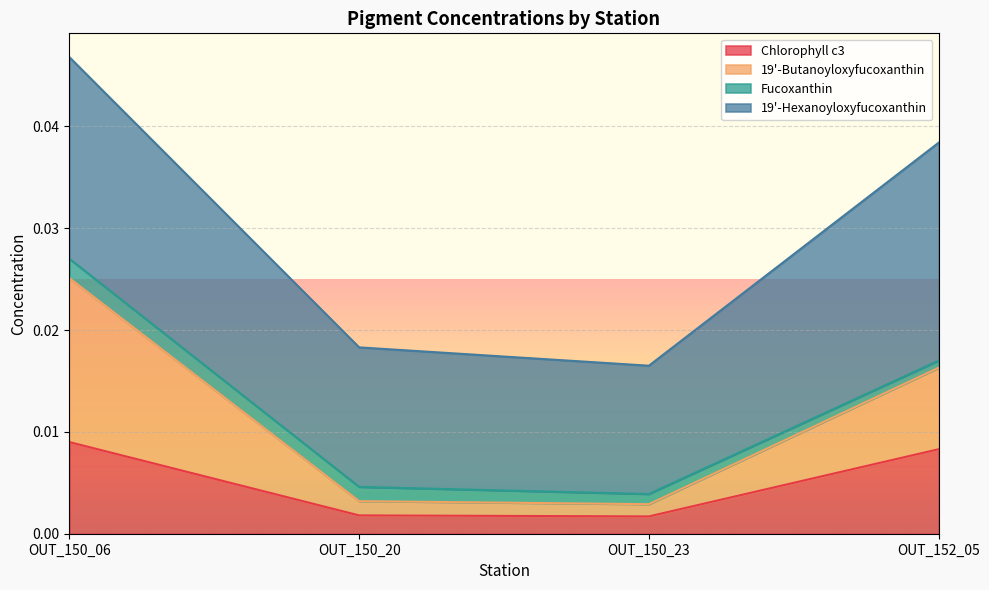

The value of Chlorophyll c3 at OUT_150_20 is 0.0. True or false?

True